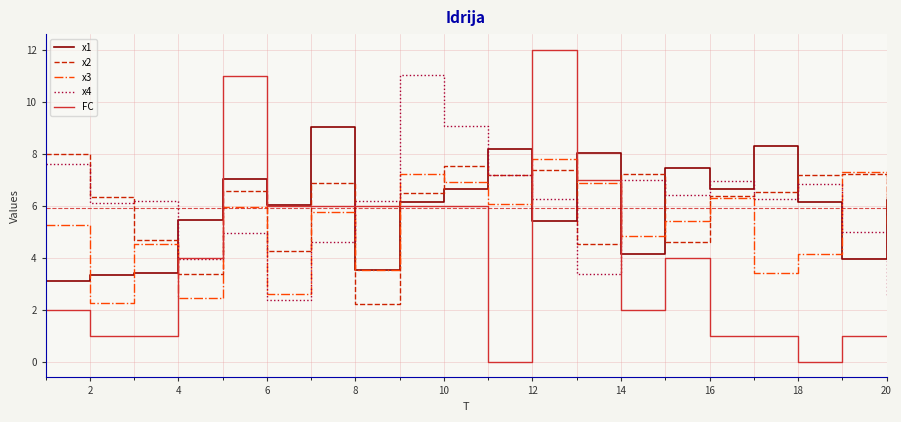

What are all the series names shown in the legend?

x1, x2, x3, x4, FC